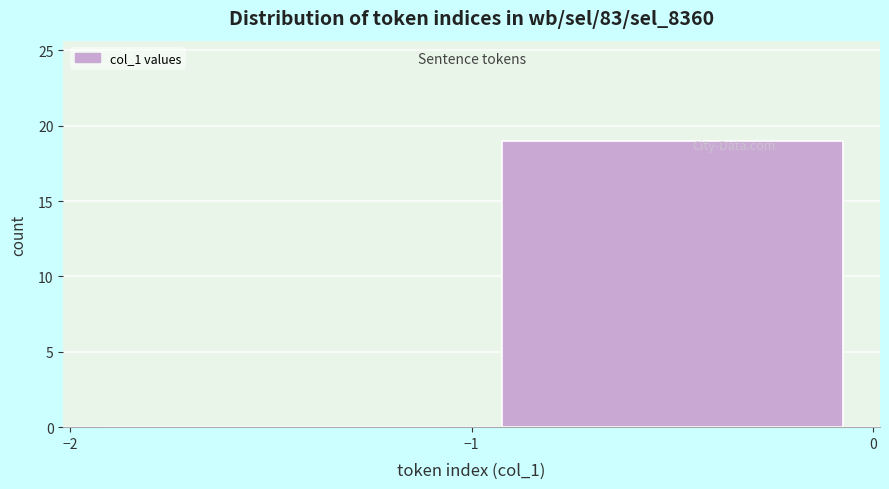

Reading left to right, list every bar in this chart as the range it spans on the x-axis followed by its height. The values are not printed on the chart, so give them approximately, as read against the axis.

-2 to -1: 0
-1 to 0: 19